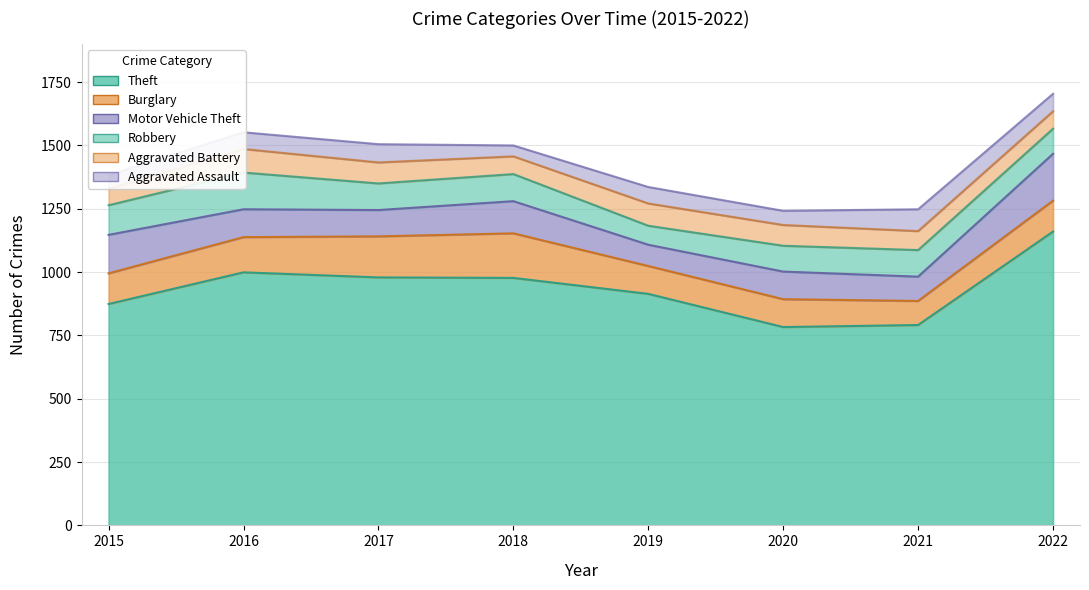

How many distinct data groups are displayed?

6